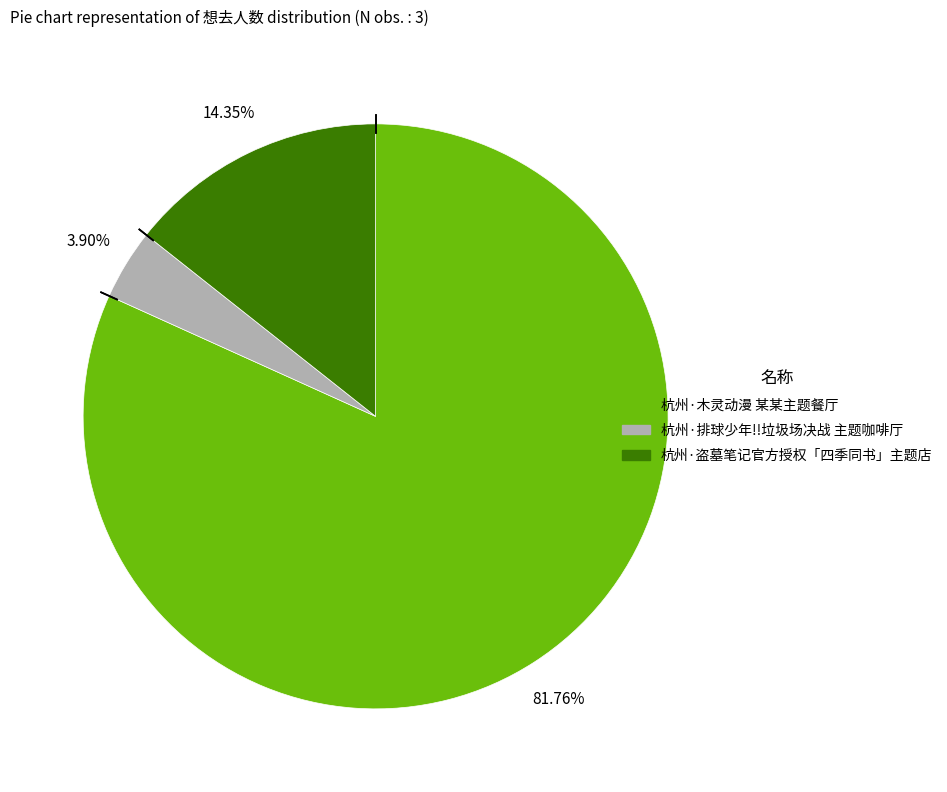

How many segments does this pie chart have?

3